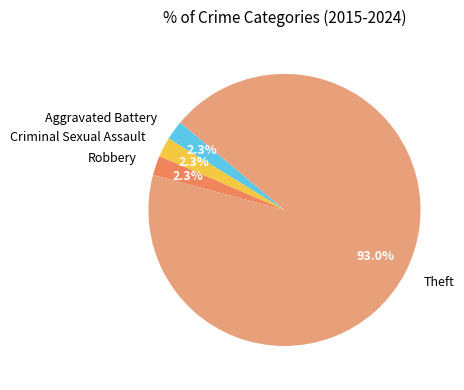

Which slice represents more than half of the pie?

Theft